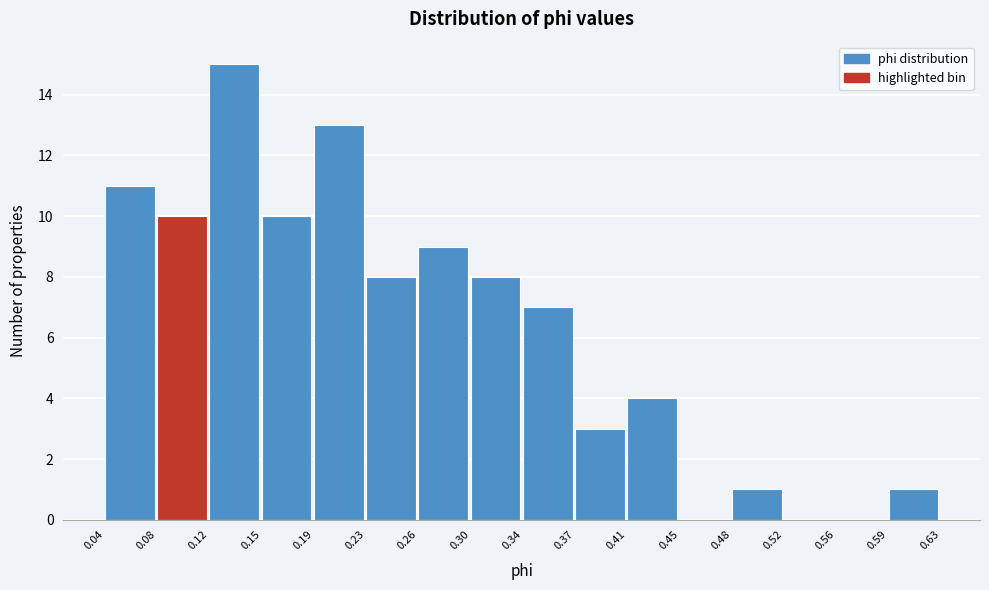

Reading left to right, list every bar in this chart as the range it spans on the x-axis followed by its height. The values are not printed on the chart, so give them approximately, as read against the axis.

0.04 to 0.08: 11
0.08 to 0.12: 10
0.12 to 0.15: 15
0.15 to 0.19: 10
0.19 to 0.23: 13
0.23 to 0.26: 8
0.26 to 0.30: 9
0.30 to 0.34: 8
0.34 to 0.37: 7
0.37 to 0.41: 3
0.41 to 0.45: 4
0.45 to 0.48: 0
0.48 to 0.52: 1
0.52 to 0.56: 0
0.56 to 0.59: 0
0.59 to 0.63: 1